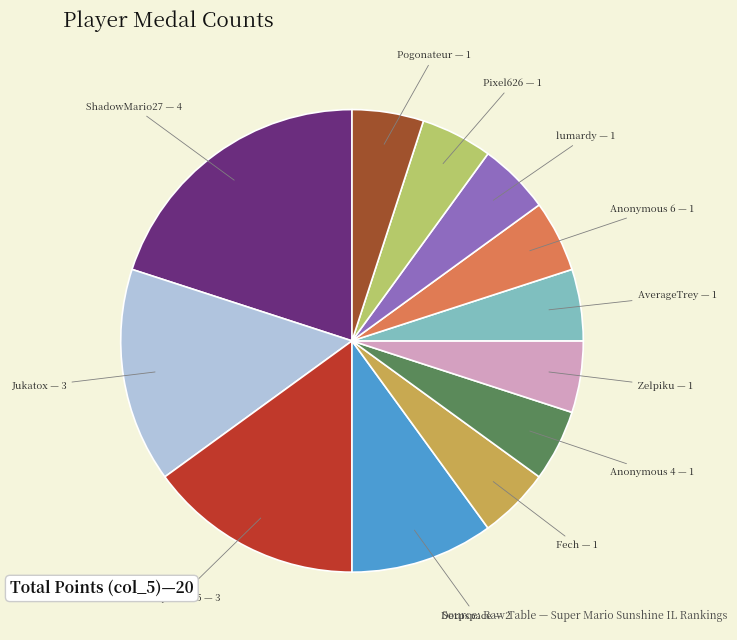

Is there any slice that represents more than half of the pie?

No